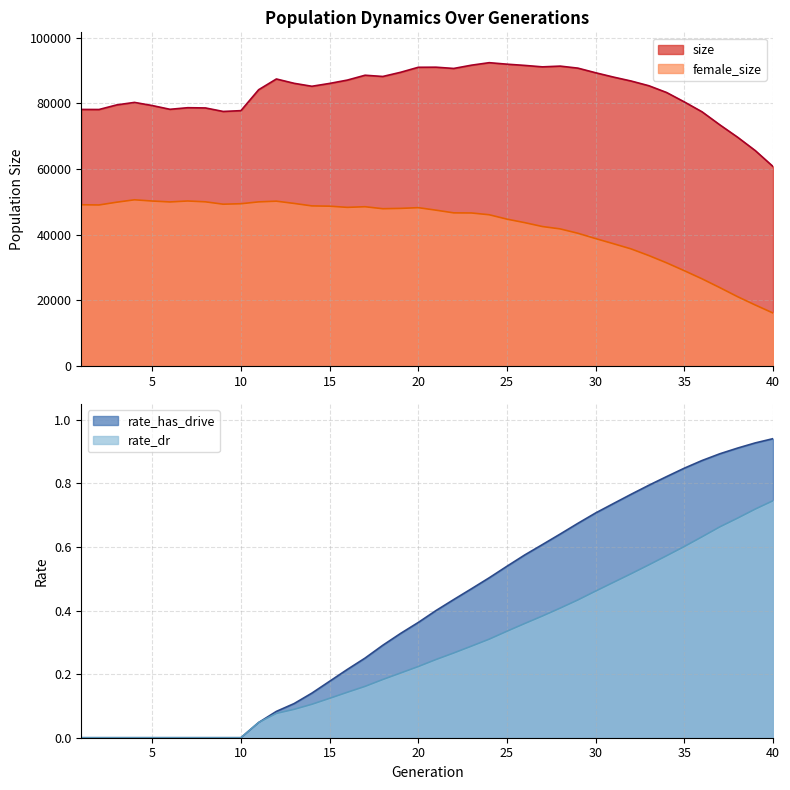

The size series shows 130937.4 at 28. True or false?

False